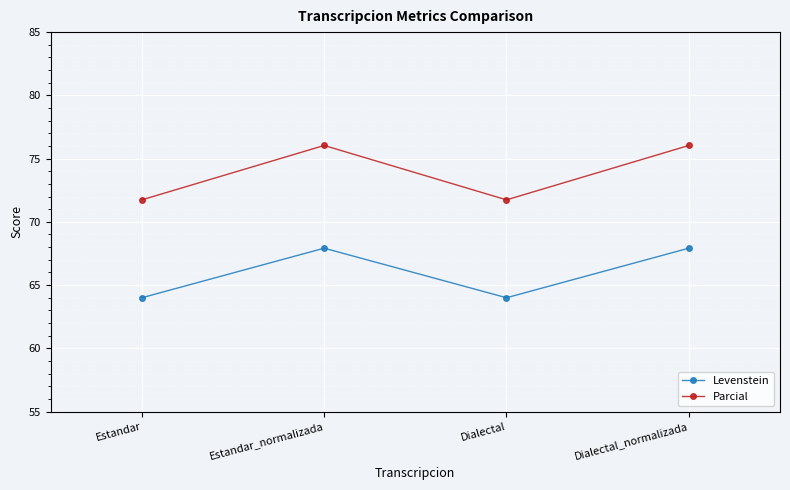

Where is the first local maximum for Levenstein?

Estandar_normalizada